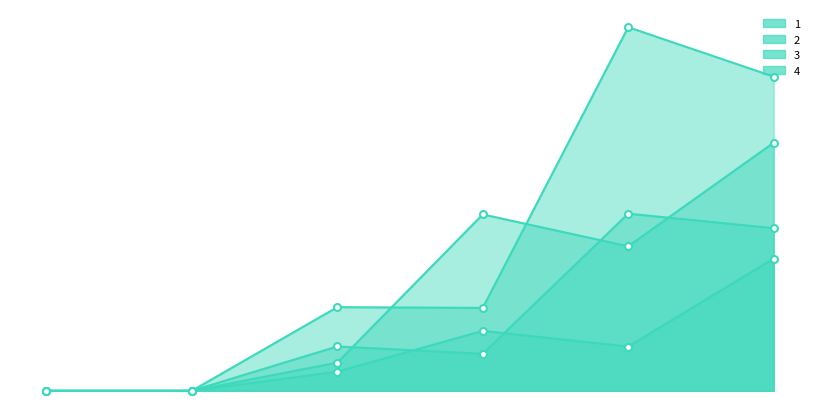

How many values in the 1 series are below 8?

3